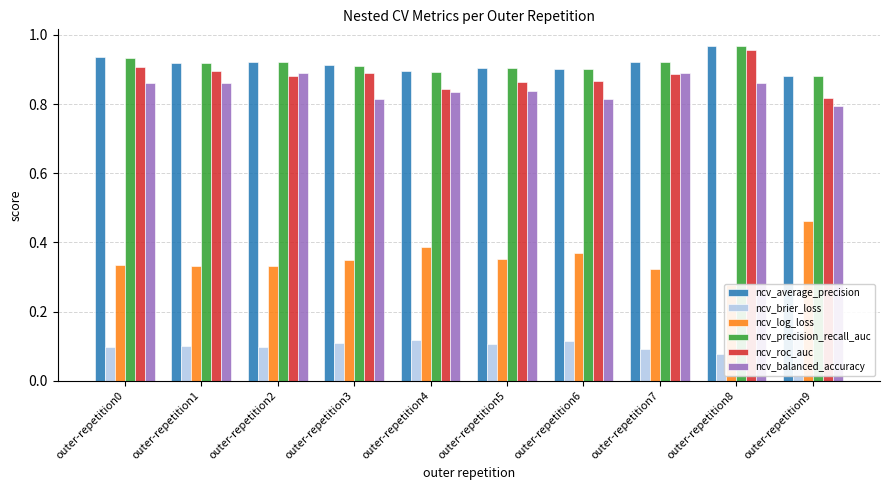

What are all the series names shown in the legend?

ncv_average_precision, ncv_brier_loss, ncv_log_loss, ncv_precision_recall_auc, ncv_roc_auc, ncv_balanced_accuracy